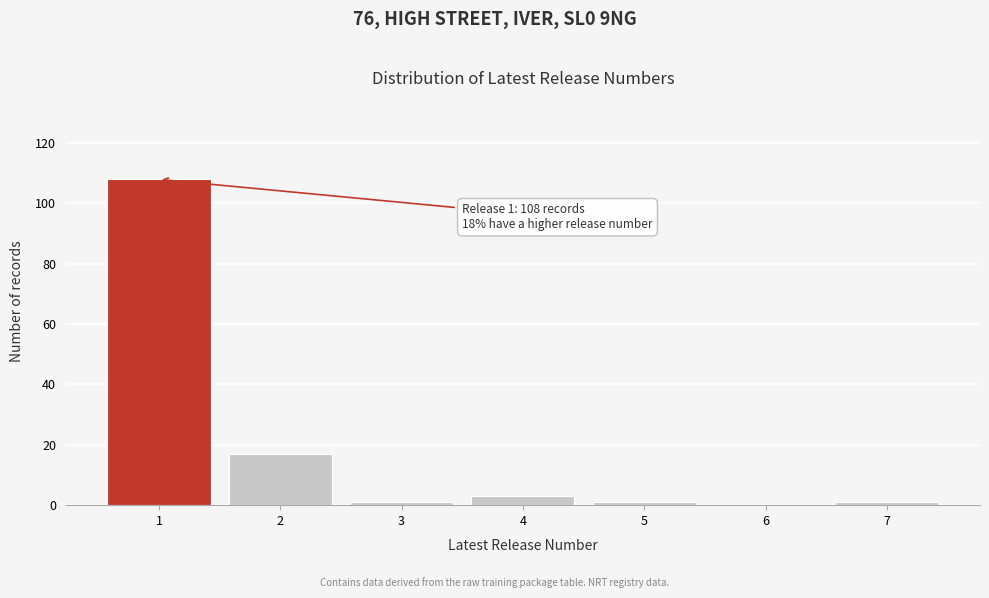

Reading right to left, transcribe all the data shown in this chart.

7=1	6=0	5=1	4=3	3=1	2=17	1=108